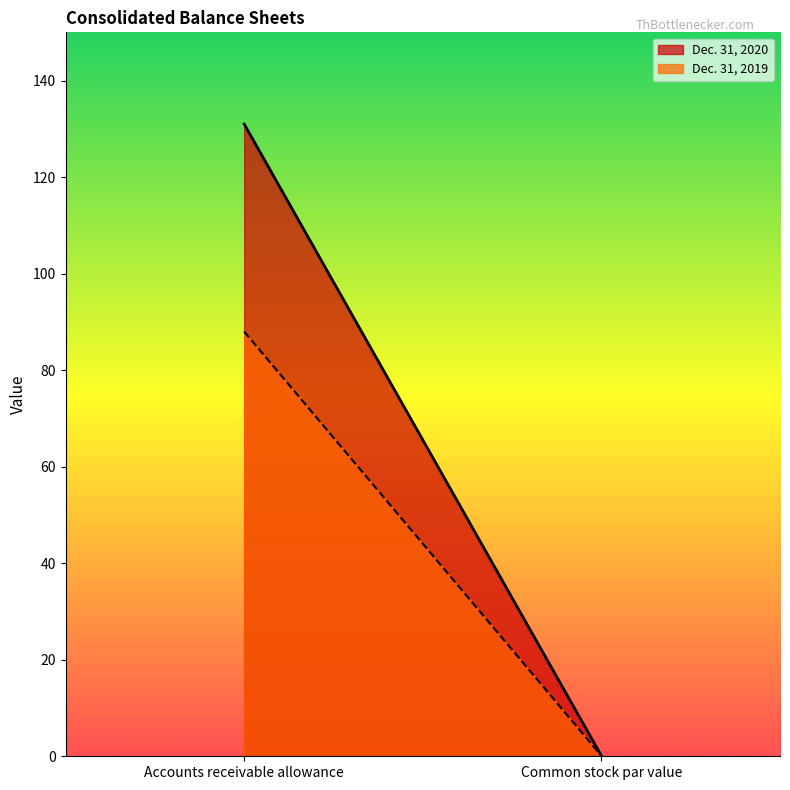

What is the sum of all Dec. 31, 2019 values?

88.1